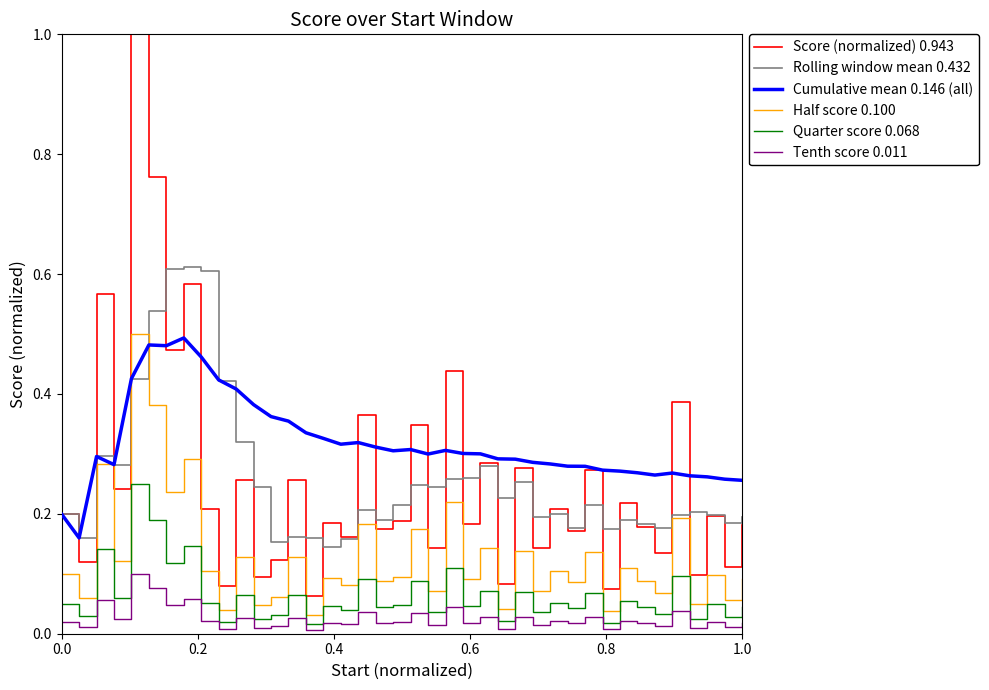

Which series has the widest spread of values?

Score (normalized) 0.943